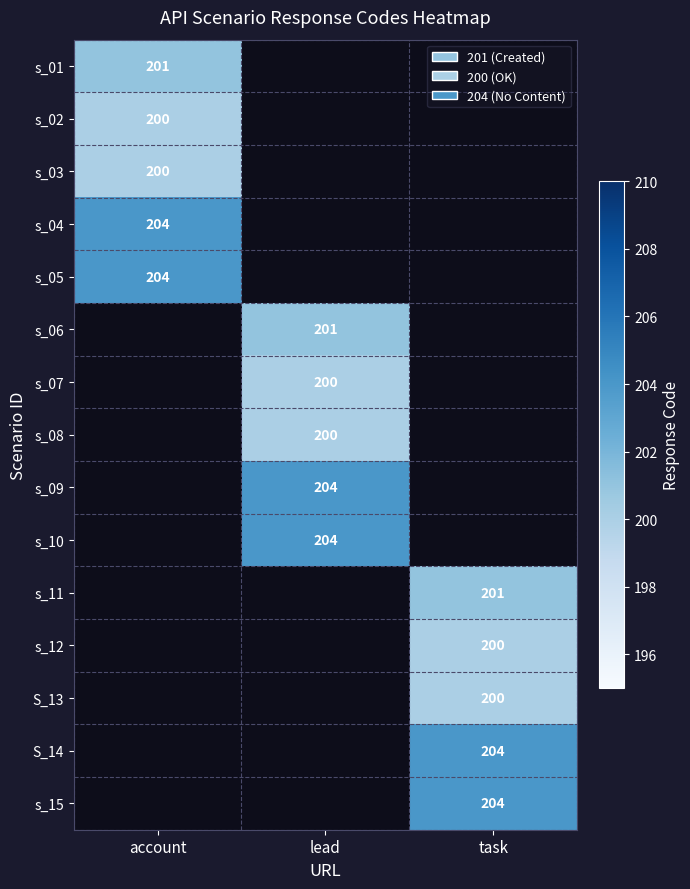

True or false: s_04 has a value of 204 at account.

True